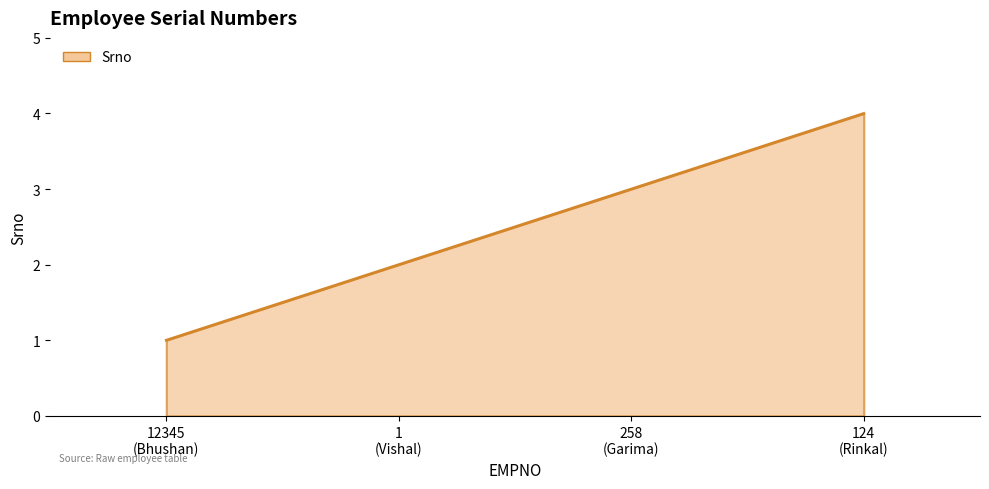

Reading left to right, extract all data points from this chart.

1	2	3	4